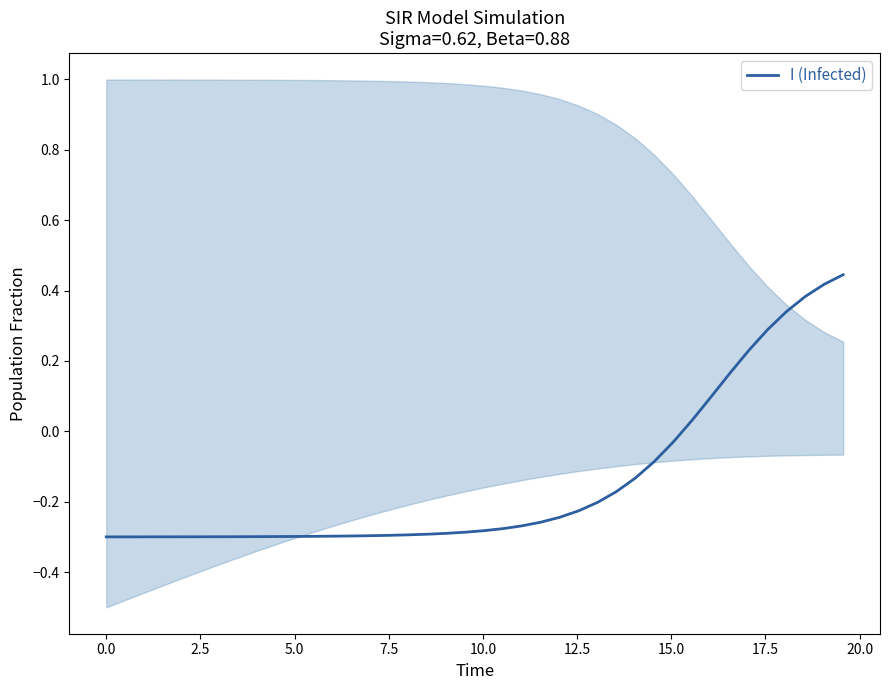

Read the value at 5.0.

-0.3